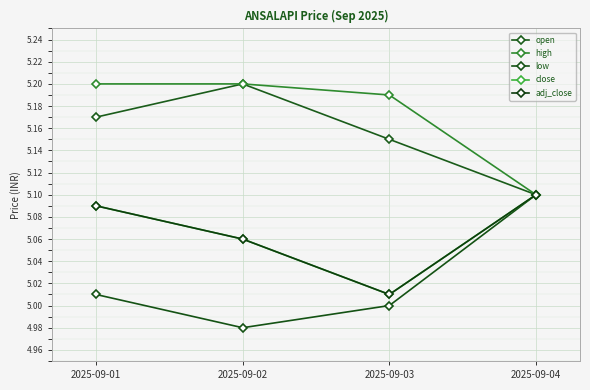

What is the difference between the second highest and minimum values in the close series?

0.1